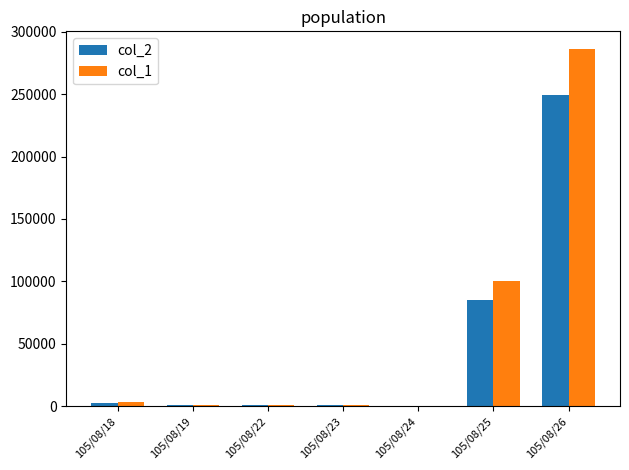

How many categories are shown in the chart?

7